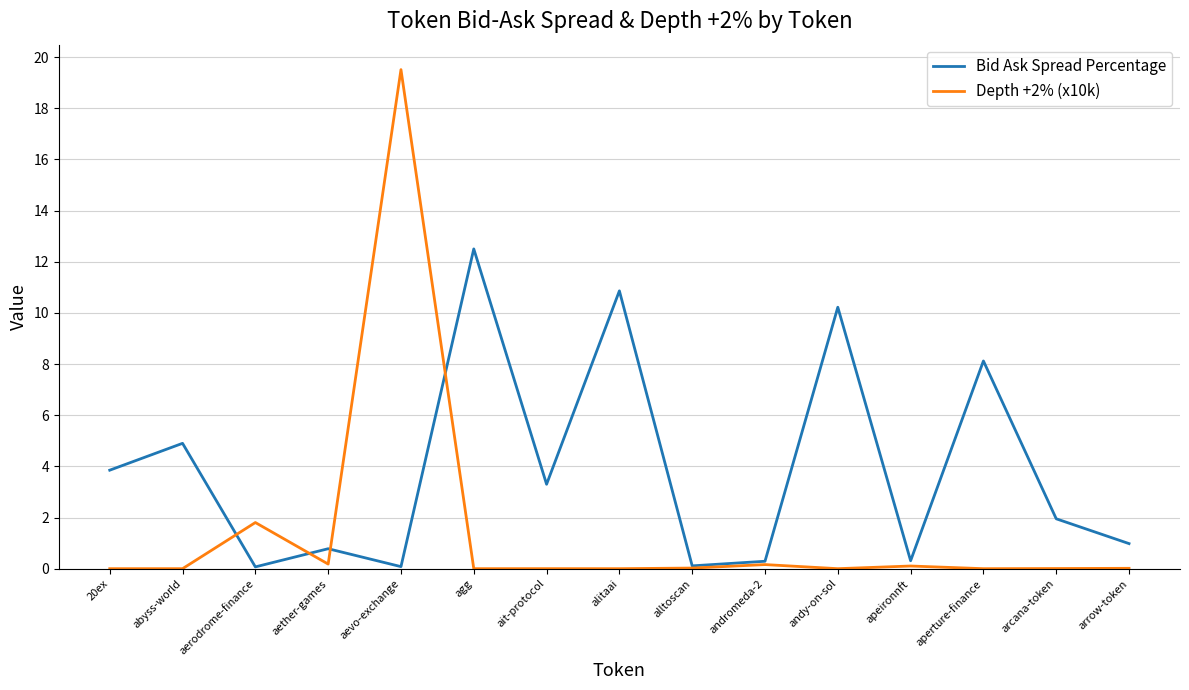

True or false: Depth +2% (x10k) and Bid Ask Spread Percentage intersect in this chart.

True